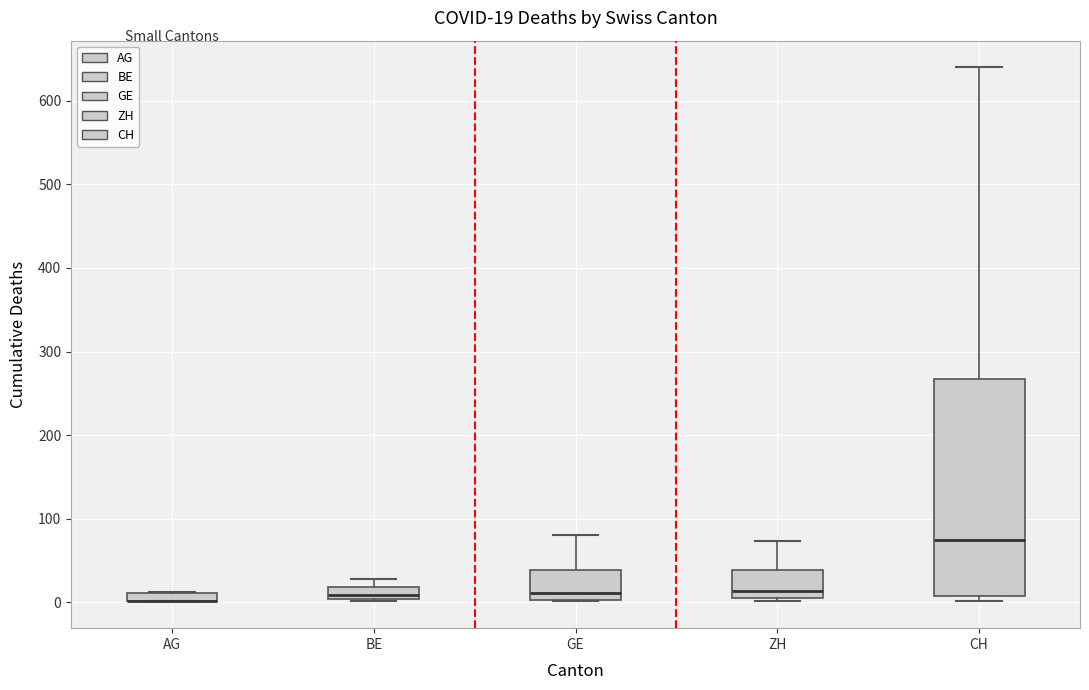

Which box is the tallest, from its lower edge to its upper edge?

CH